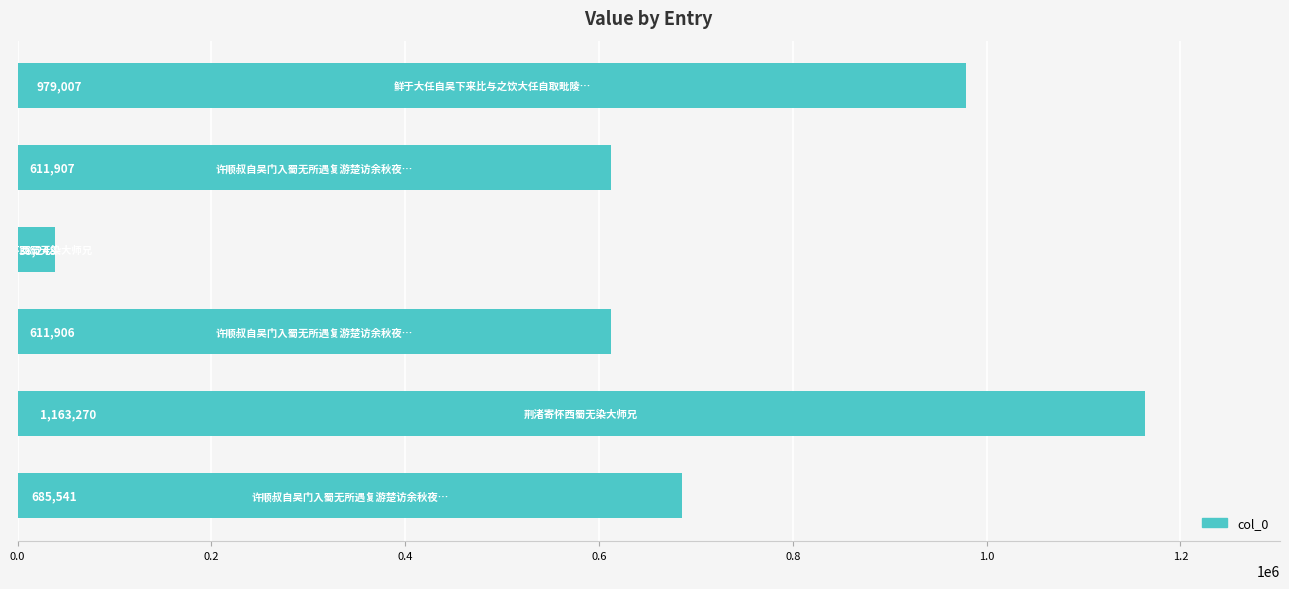

What is the maximum value shown in the chart?

1163270